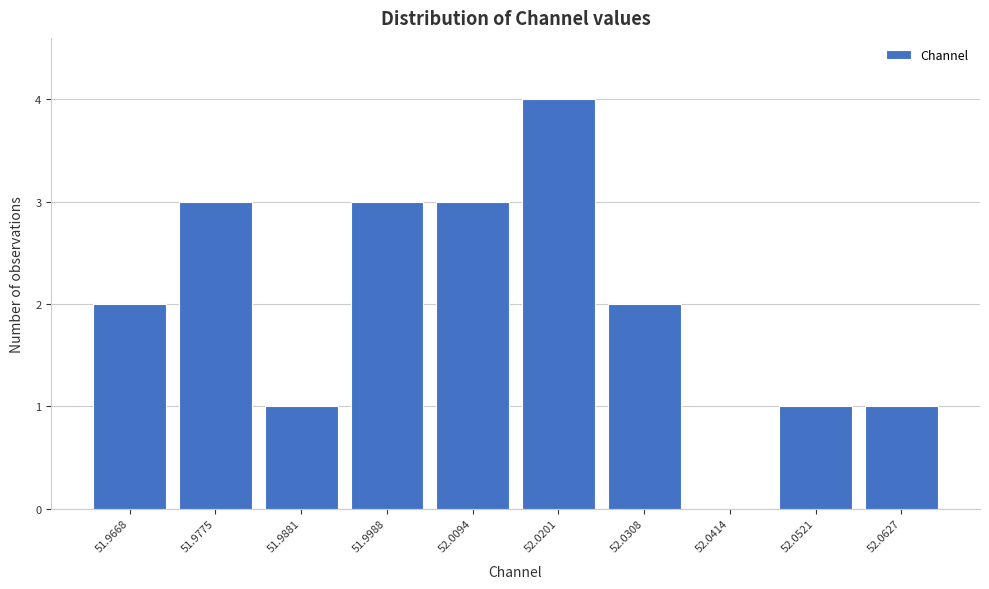

Reading left to right, what are all the values shown in this chart?

51.9668=2	51.9775=3	51.9881=1	51.9988=3	52.0094=3	52.0201=4	52.0308=2	52.0414=0	52.0521=1	52.0627=1